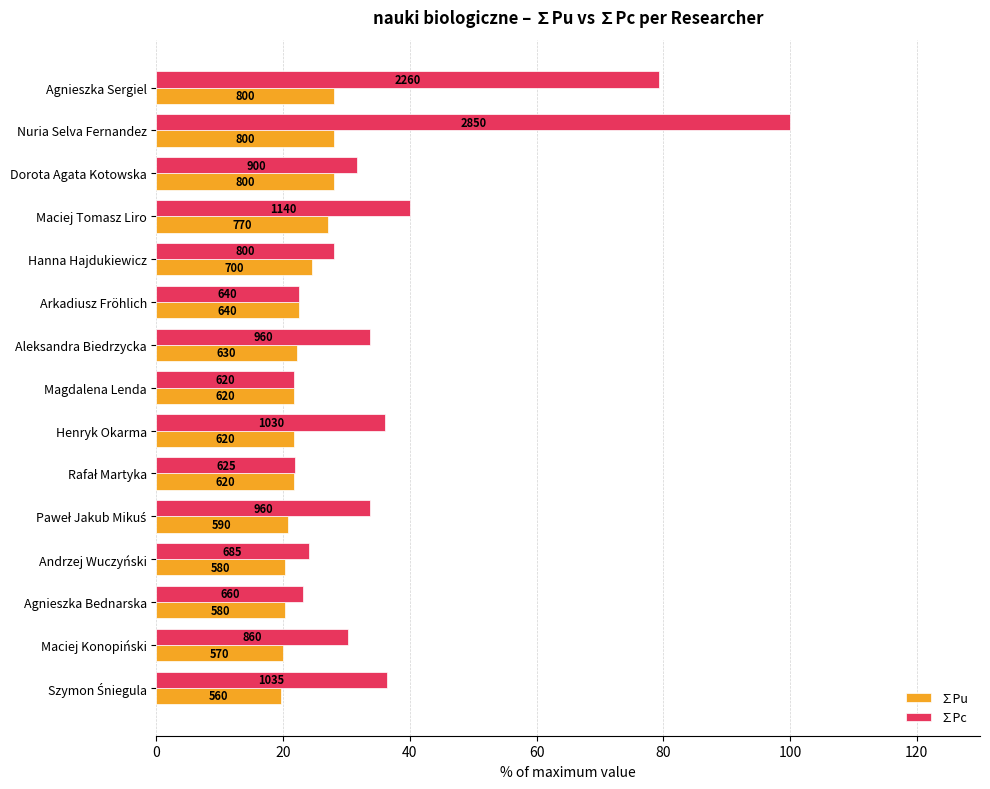

Rank the series by their average value, from highest to lowest.

∑Pc, ∑Pu